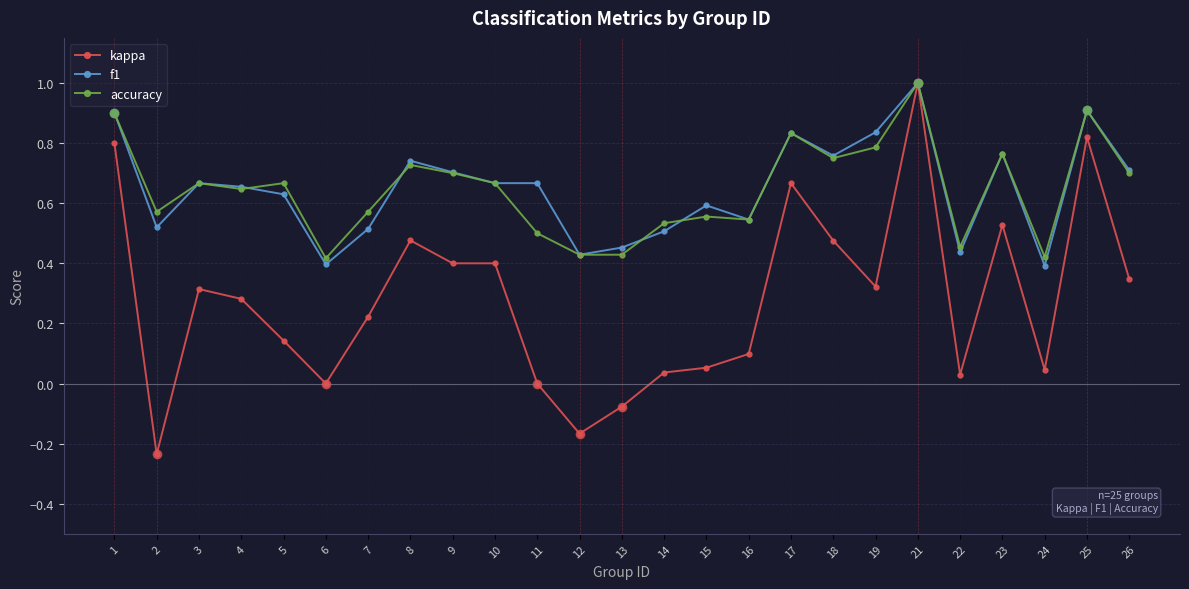

Where is the first local minimum for kappa?

2